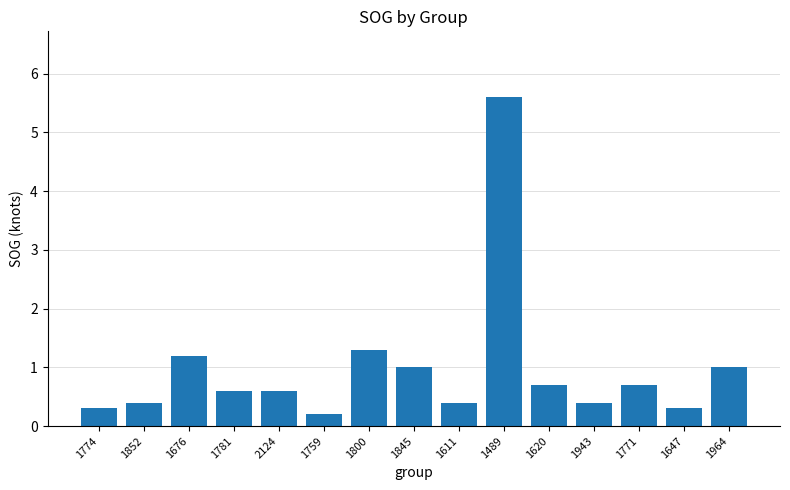

What position from the right is 1845?

8